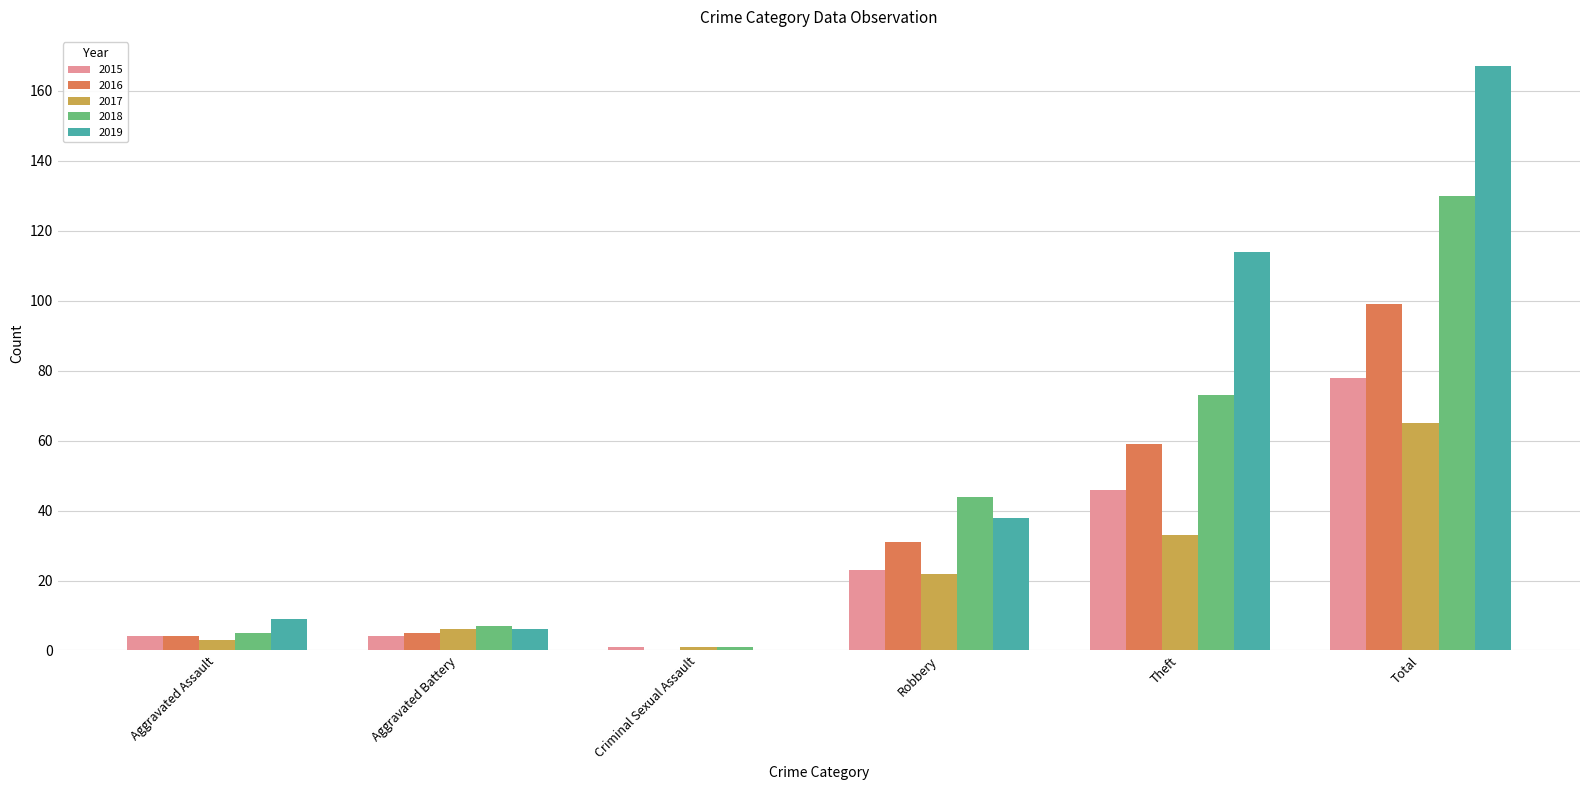

What is the maximum value for 2017?

65